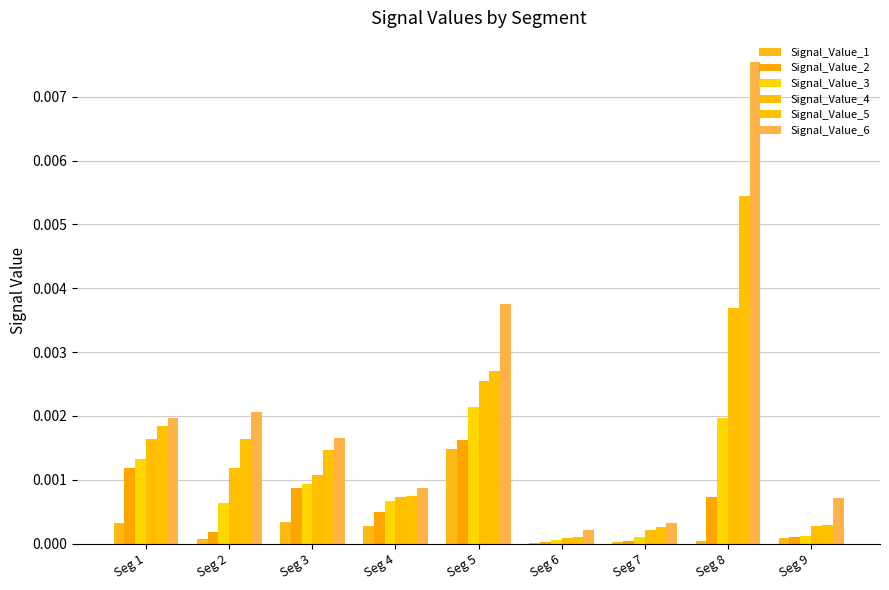

The value of Signal_Value_6 at Seg 4 is 0.0. True or false?

False